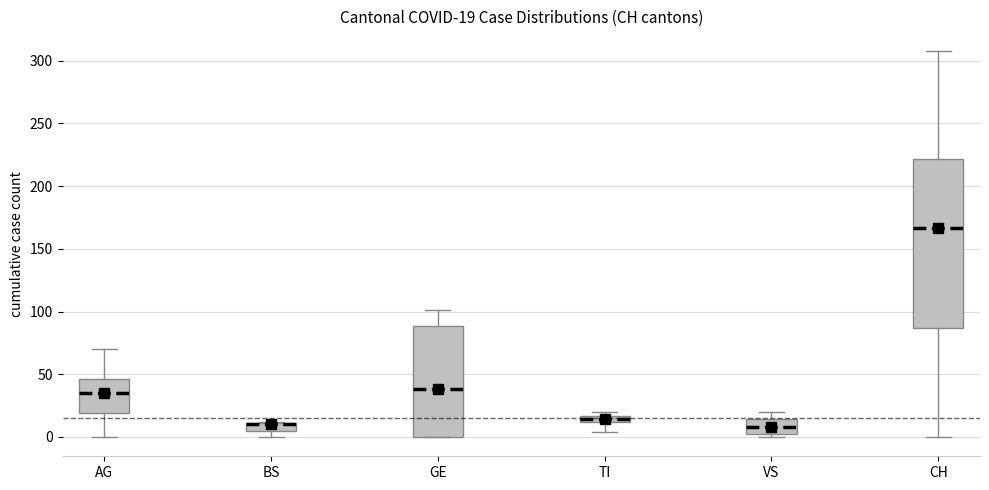

Comparing the boxes themselves (not the whiskers), which one is the tallest?

CH